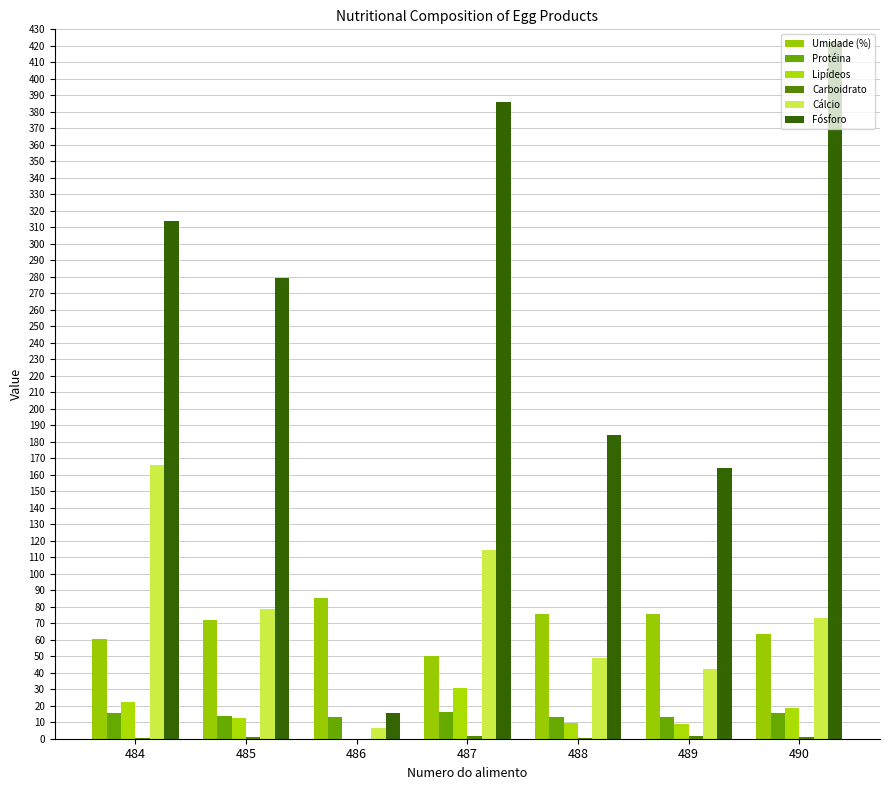

Is it true that Umidade (%) equals 12.5 at 487?

False